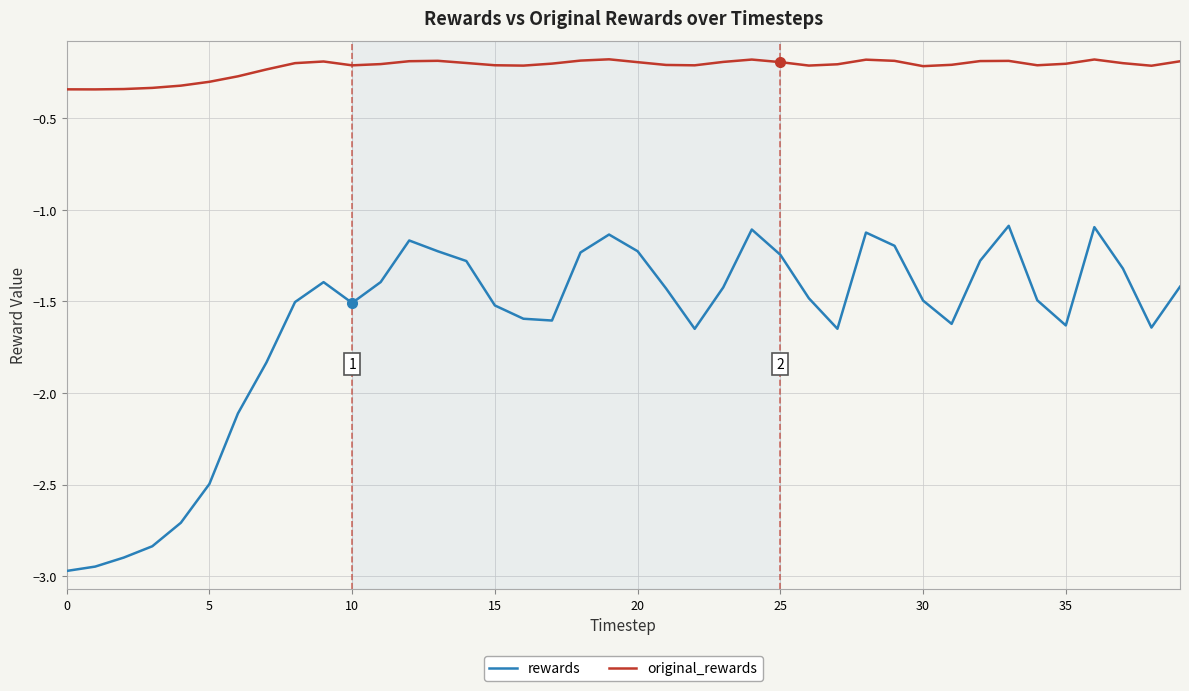

What is the difference between the maximum and minimum values in the rewards series?

1.9